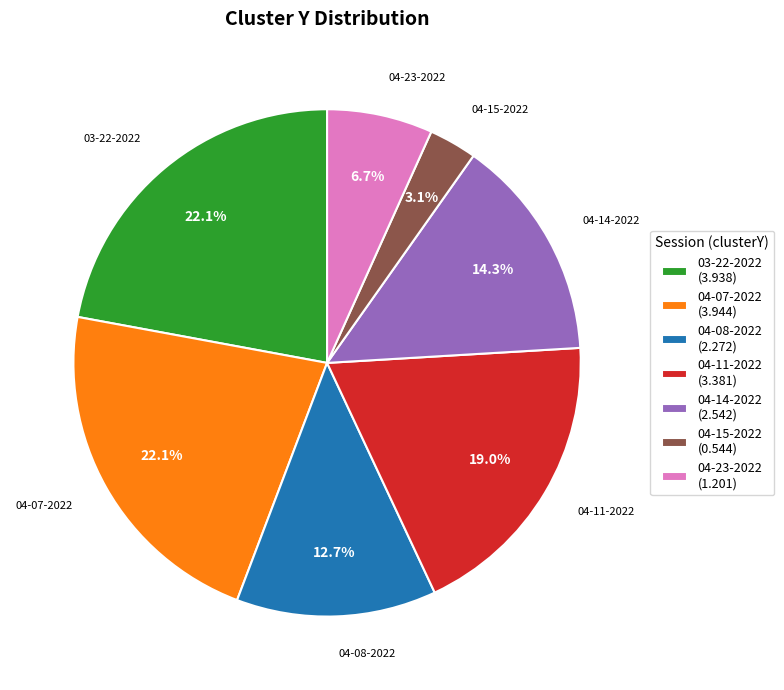

Which slice is the smallest?

04-15-2022 (0.544)